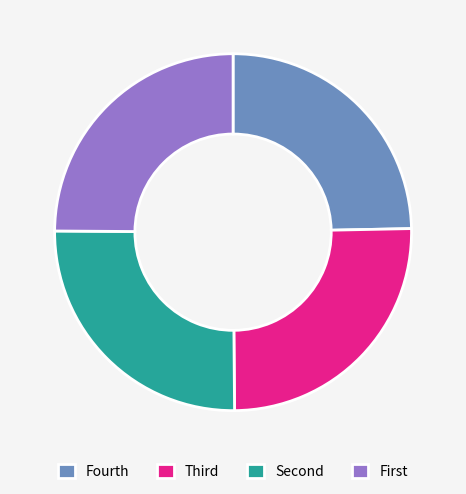

Does any single category account for the majority?

No